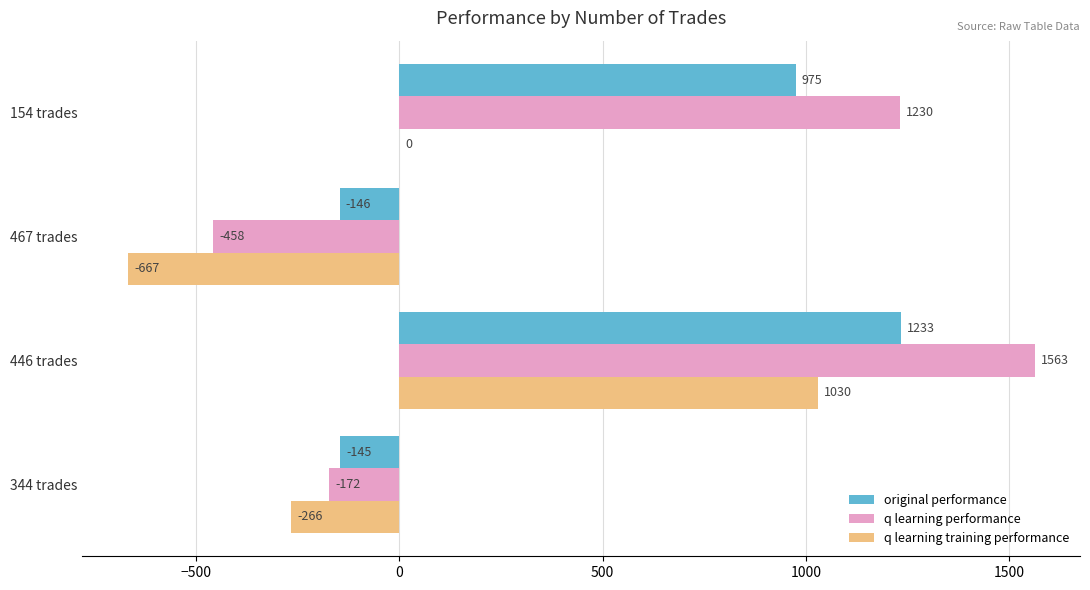

What is the highest value of the q learning training performance series?

1029.8